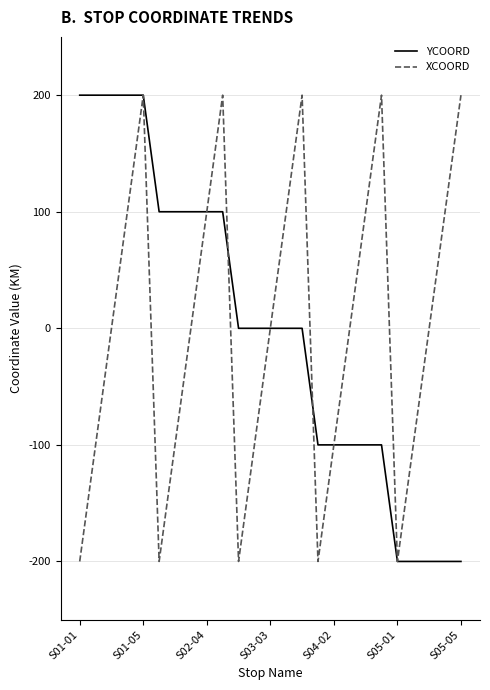

What is the minimum value for XCOORD?

-200